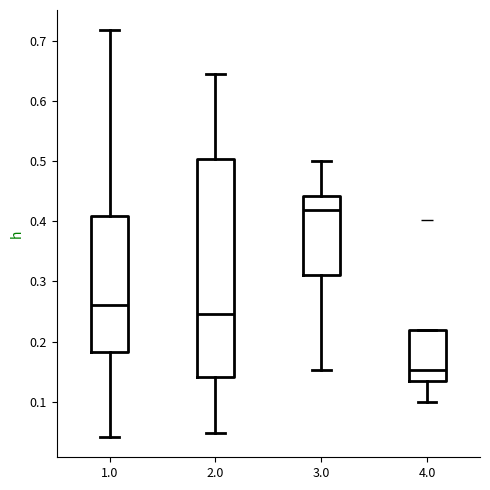

Reading left to right, read every box against the y-axis: the position of its median line, the range the box covers, and the ends of its whiskers. The values are not printed on the chart, so give them approximately, as read against the axis.

1.0: median 0.26, box 0.18 to 0.41, whiskers 0.04 to 0.72
2.0: median 0.25, box 0.14 to 0.50, whiskers 0.05 to 0.65
3.0: median 0.42, box 0.31 to 0.44, whiskers 0.15 to 0.50
4.0: median 0.15, box 0.14 to 0.22, whiskers 0.10 to 0.22